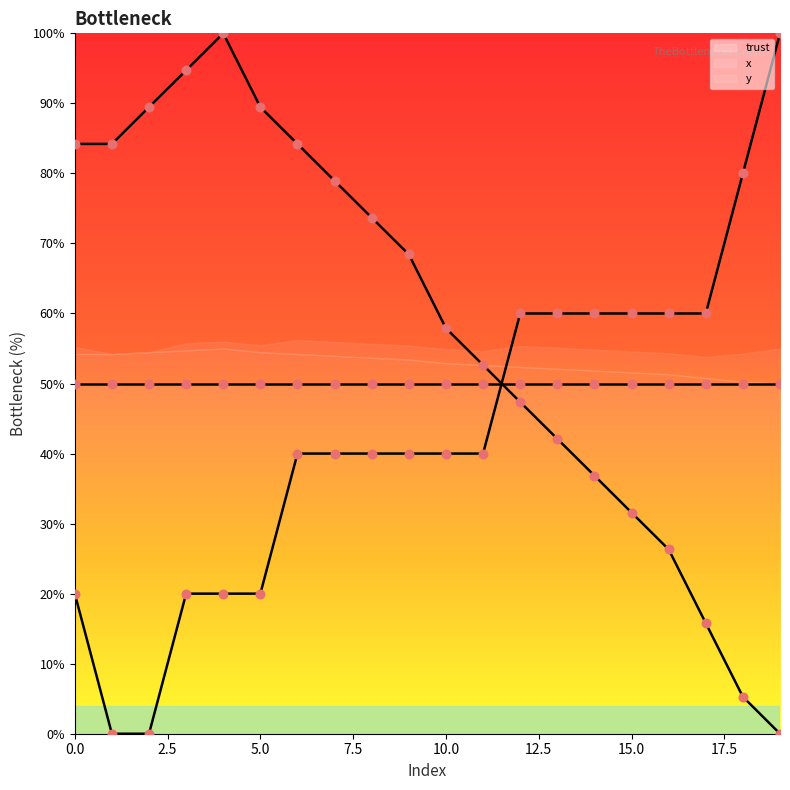

Which series reaches the maximum Y coordinate?

x